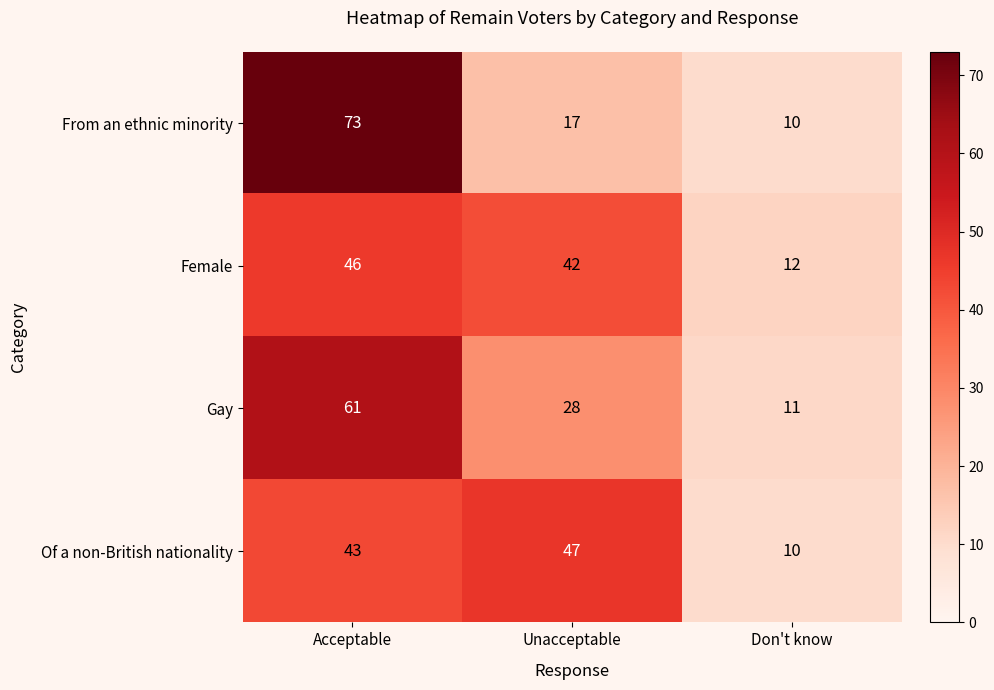

The From an ethnic minority series shows 14 at Don't know. True or false?

False